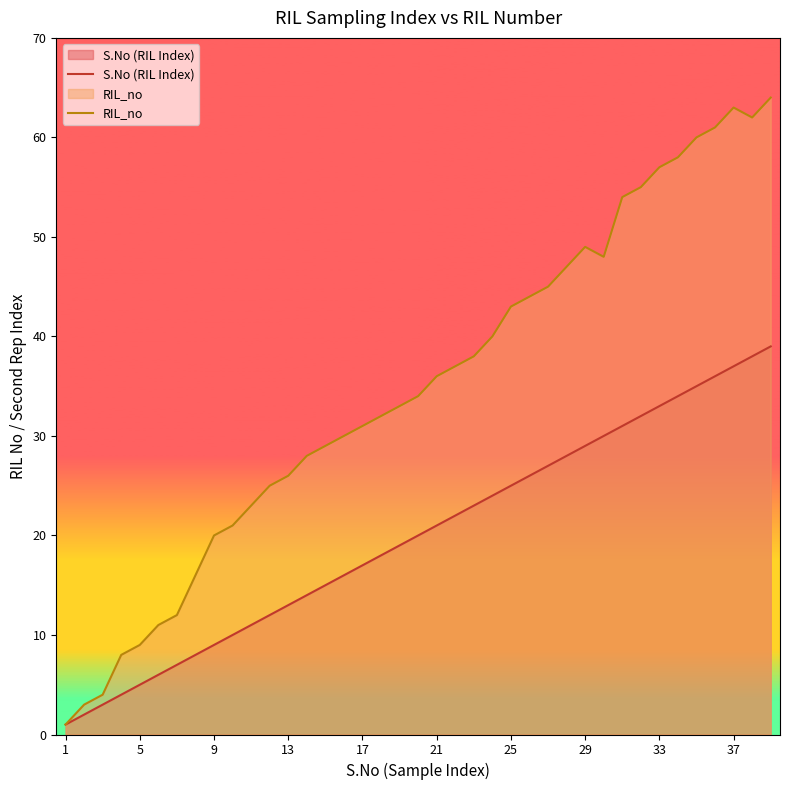

The value of S.No (RIL Index) at 21 is 21. True or false?

True